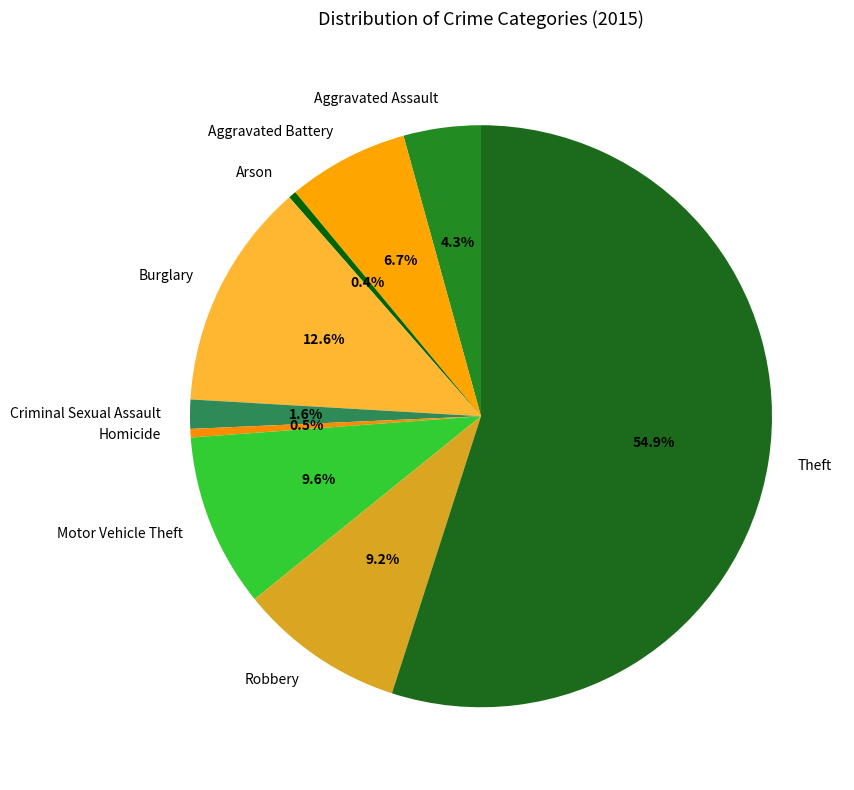

Which category has the biggest portion of the pie?

Theft